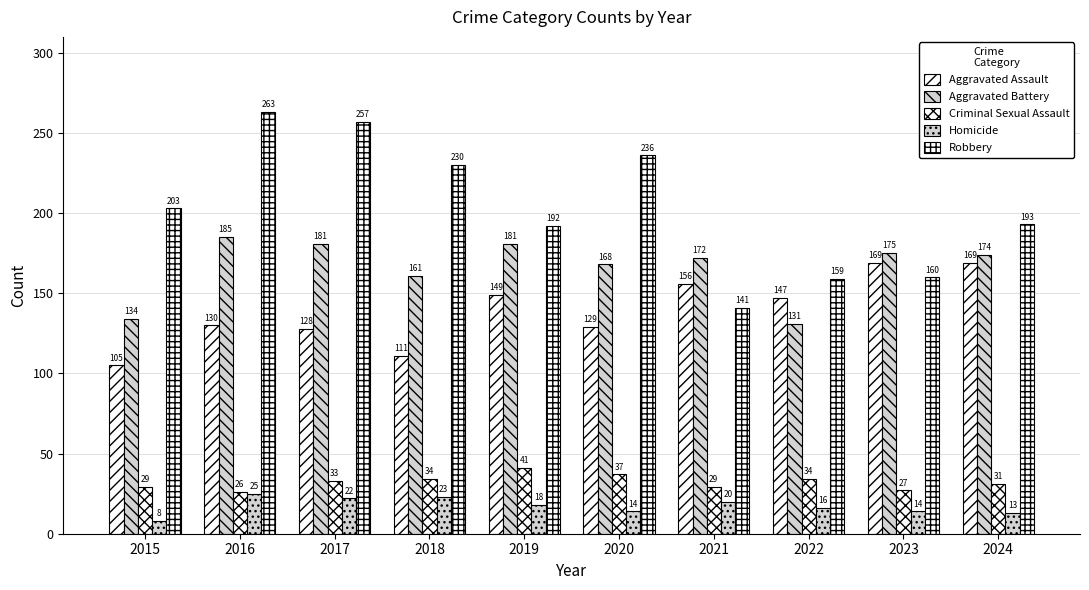

Reading left to right, extract all data points from this chart.

Aggravated Assault: 105	130	128	111	149	129	156	147	169	169
Aggravated Battery: 134	185	181	161	181	168	172	131	175	174
Criminal Sexual Assault: 29	26	33	34	41	37	29	34	27	31
Homicide: 8	25	22	23	18	14	20	16	14	13
Robbery: 203	263	257	230	192	236	141	159	160	193